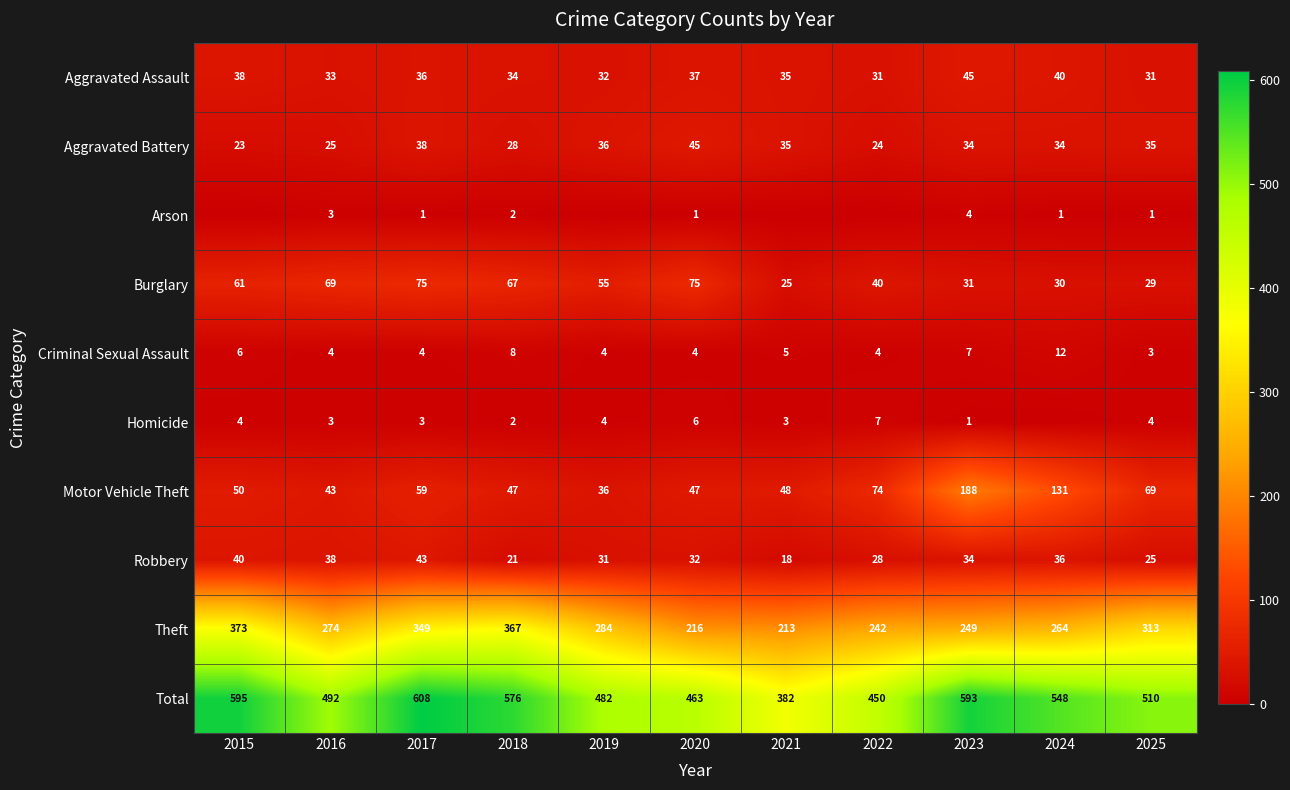

What is the difference between the second highest and minimum values in the Criminal Sexual Assault series?

5